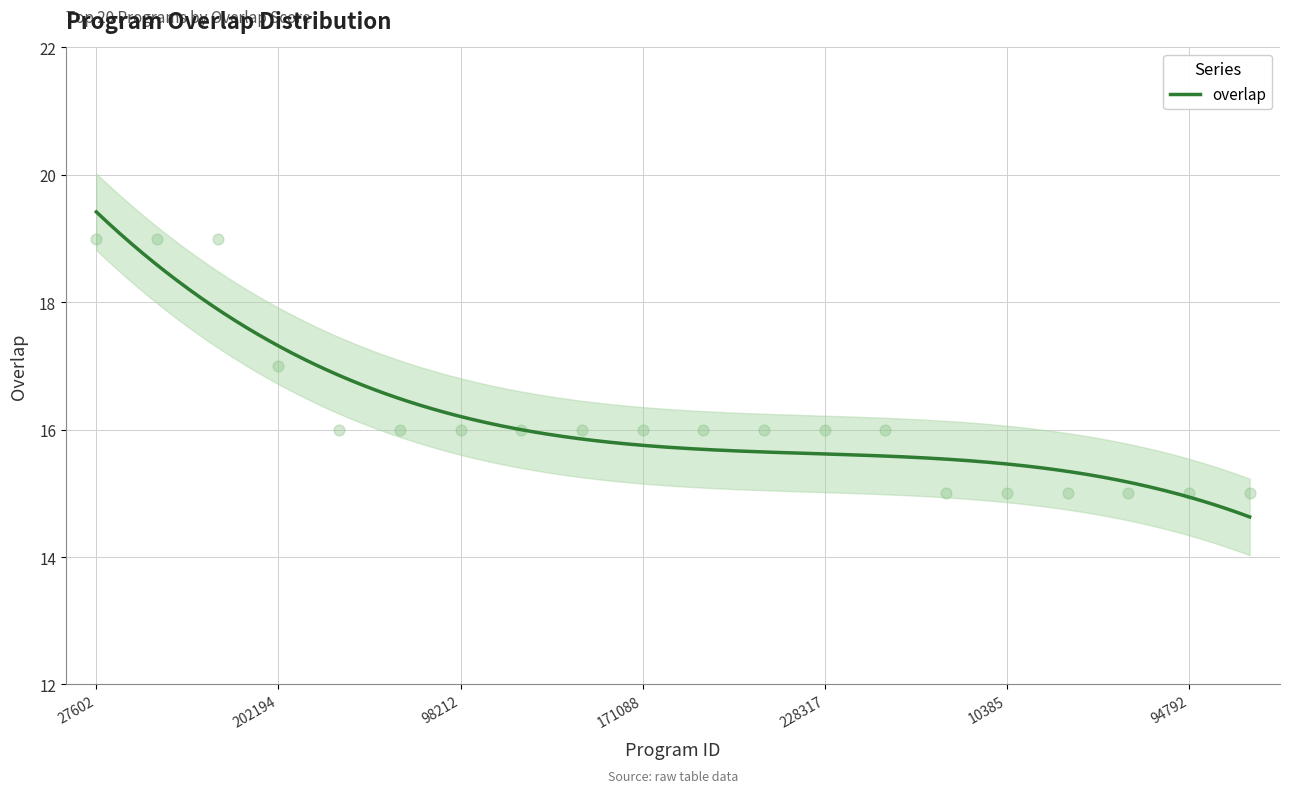

Approximately how many times larger is the value at 27602 compared to 202194?

1.1